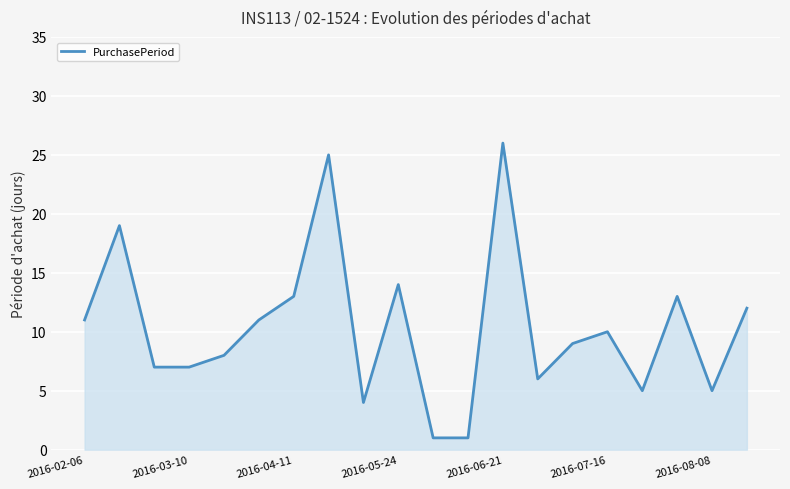

What is the difference between the maximum and minimum values?

25